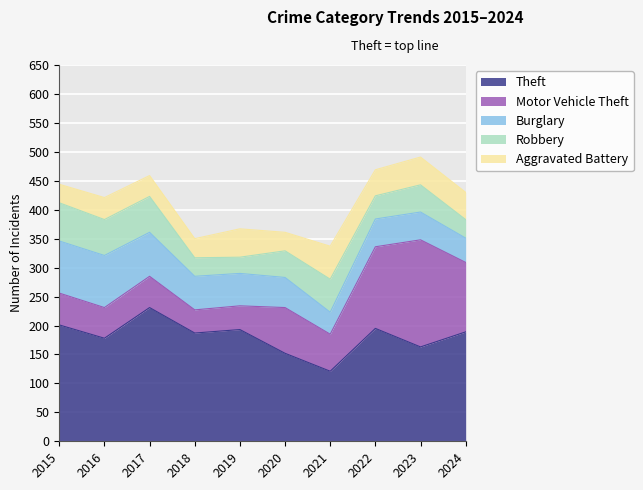

Reading left to right, extract all data points from this chart.

Theft: 201	178	231	187	193	152	121	195	163	189
Motor Vehicle Theft: 55	53	54	40	41	79	64	141	185	120
Burglary: 90	90	76	58	56	52	38	48	48	42
Robbery: 66	62	62	32	28	46	57	40	47	32
Aggravated Battery: 32	38	36	33	49	32	57	45	48	47